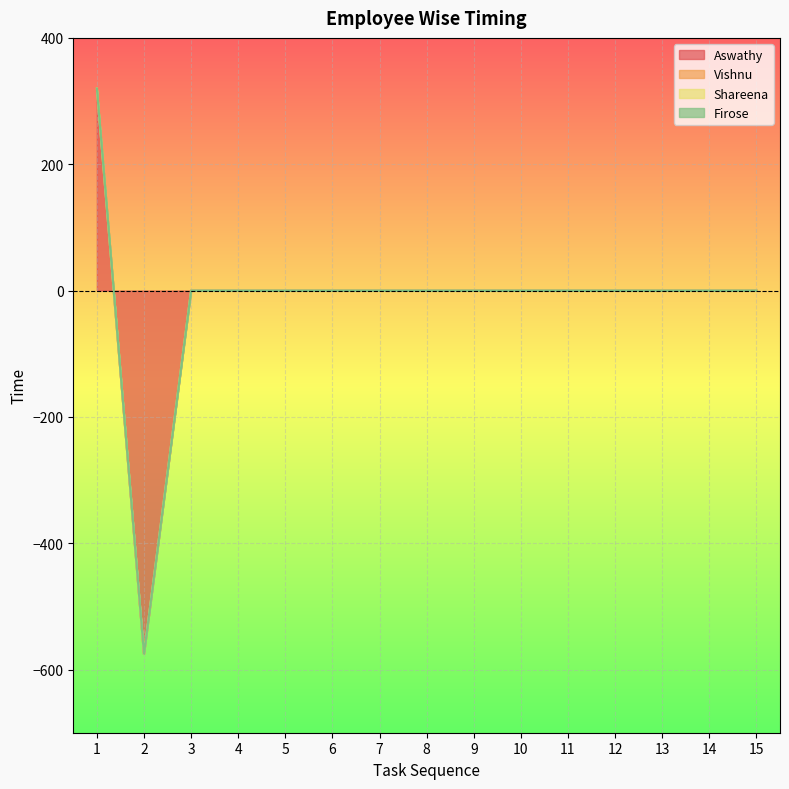

True or false: Shareena and Vishnu cross at least once.

False